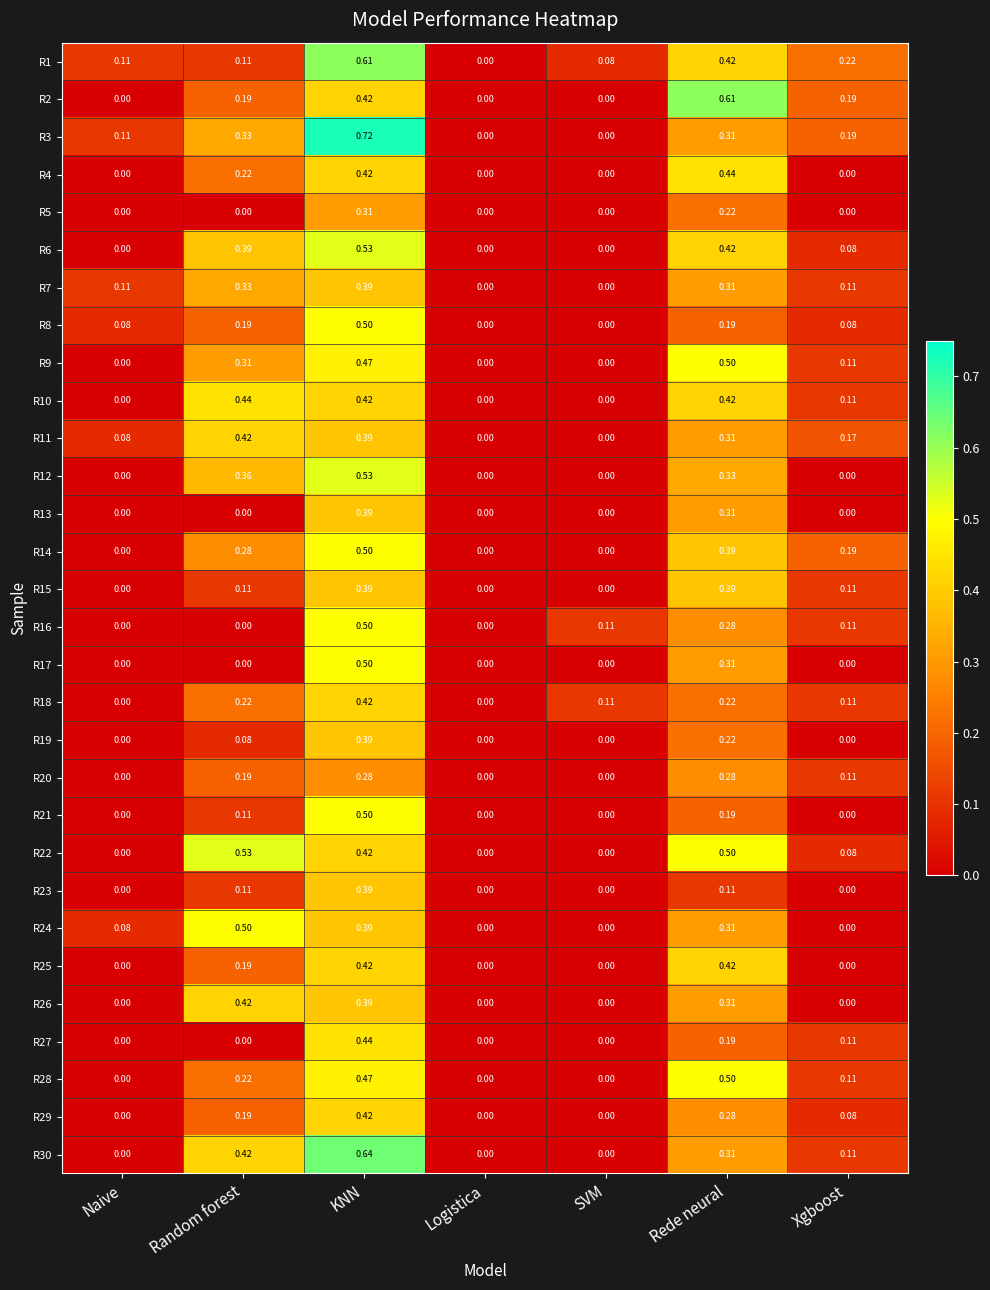

Which category has the highest value in the R14 series?

KNN